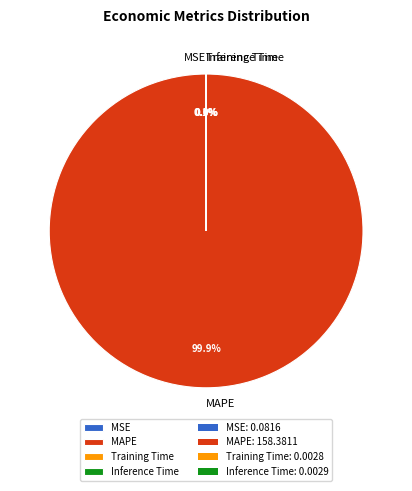

Which category has the biggest portion of the pie?

MAPE